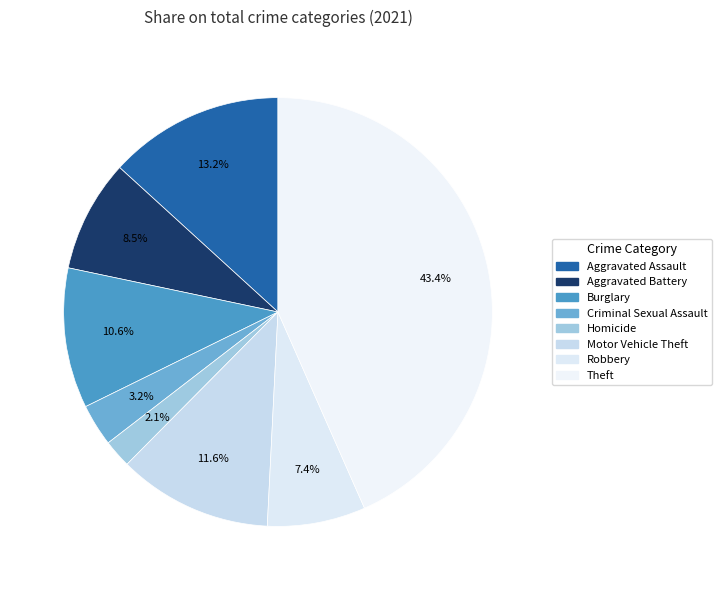

How many segments does this pie chart have?

8